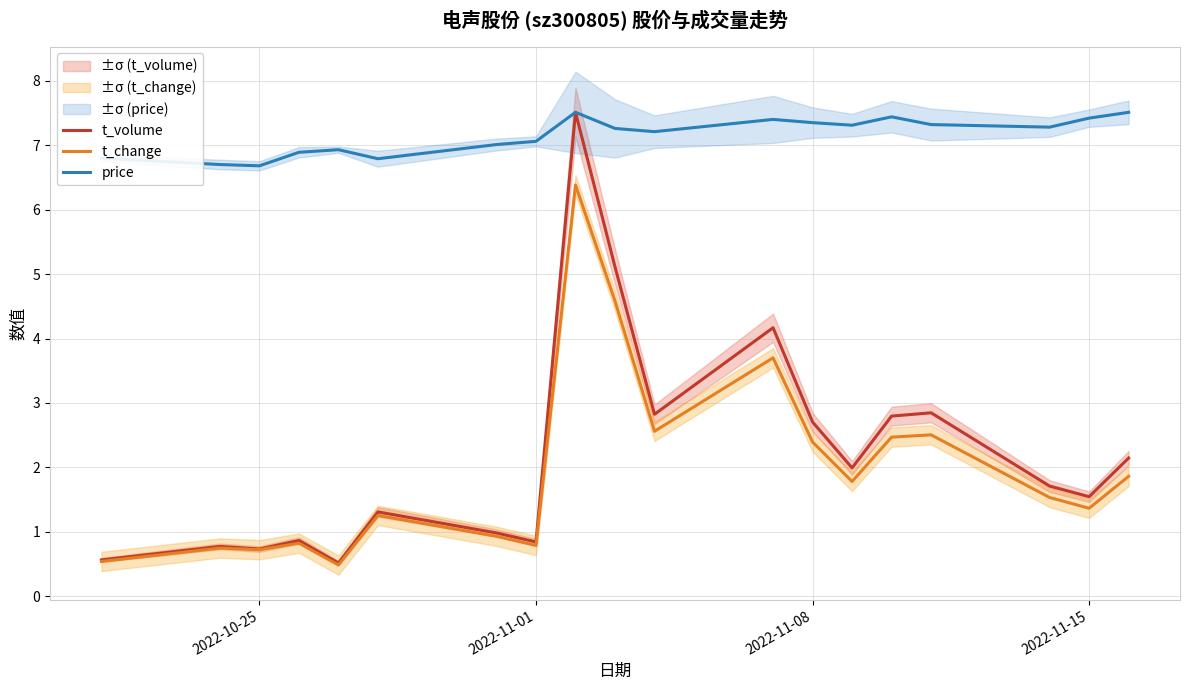

The t_volume series shows 3.5 at 2022-11-08. True or false?

False